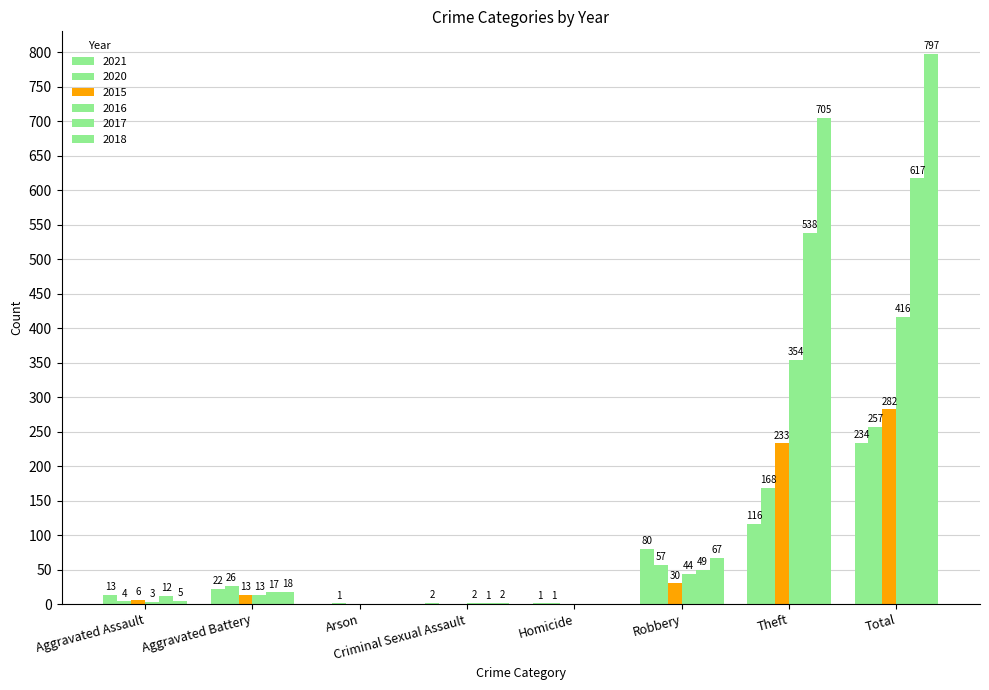

The 2015 series shows 91 at Criminal Sexual Assault. True or false?

False